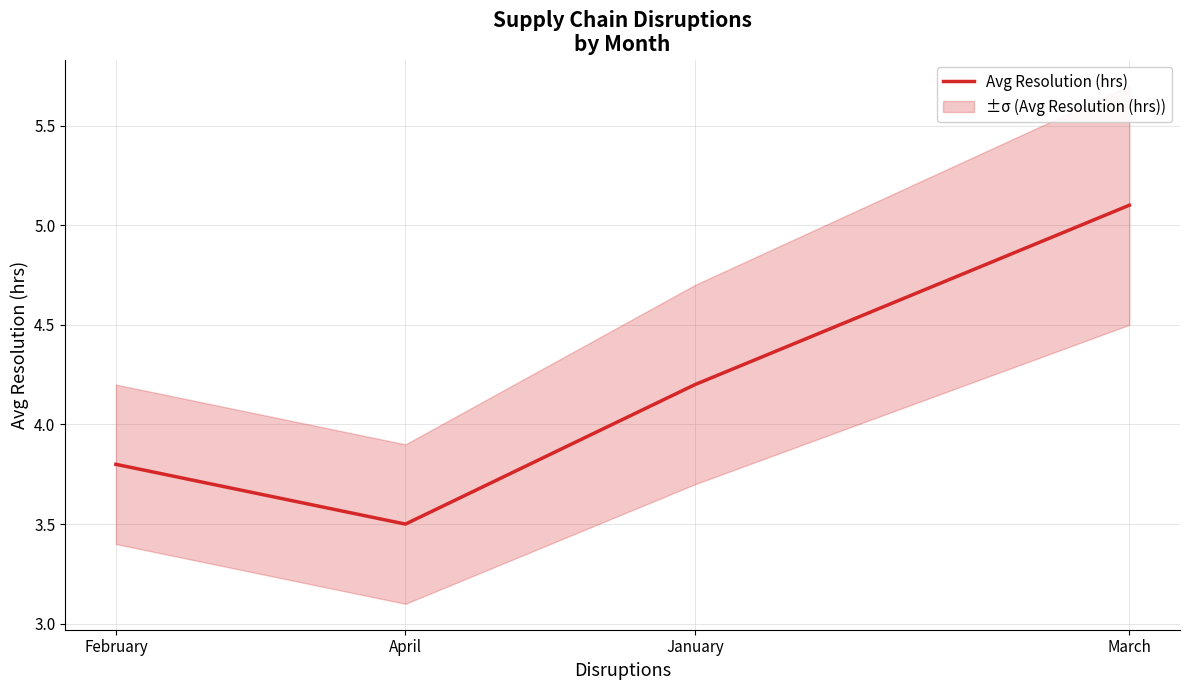

What is the value of the 1st point from the left?

3.8